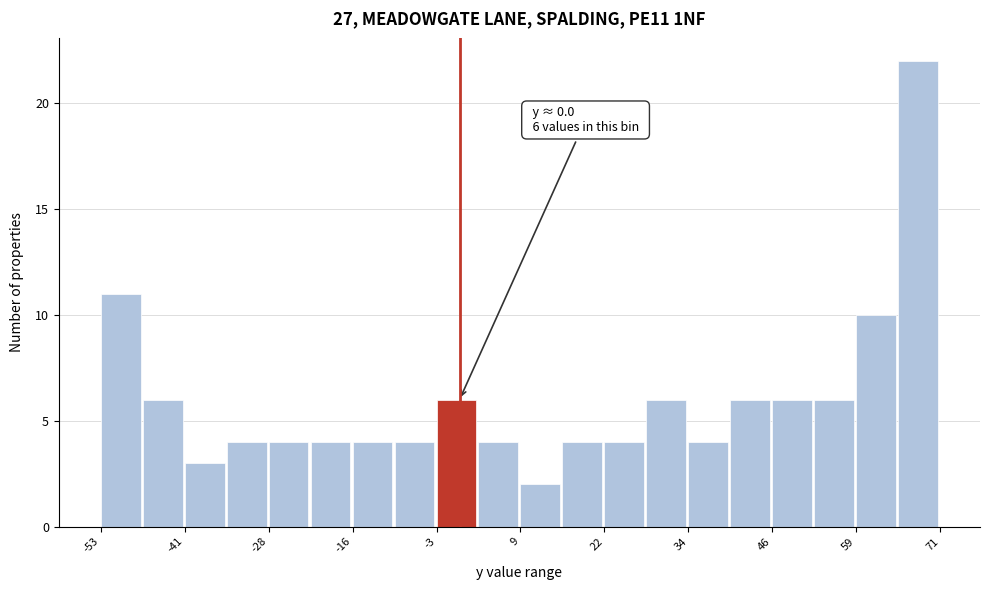

Read against the x-axis, roughly where is the centre of the tallest bar?

68